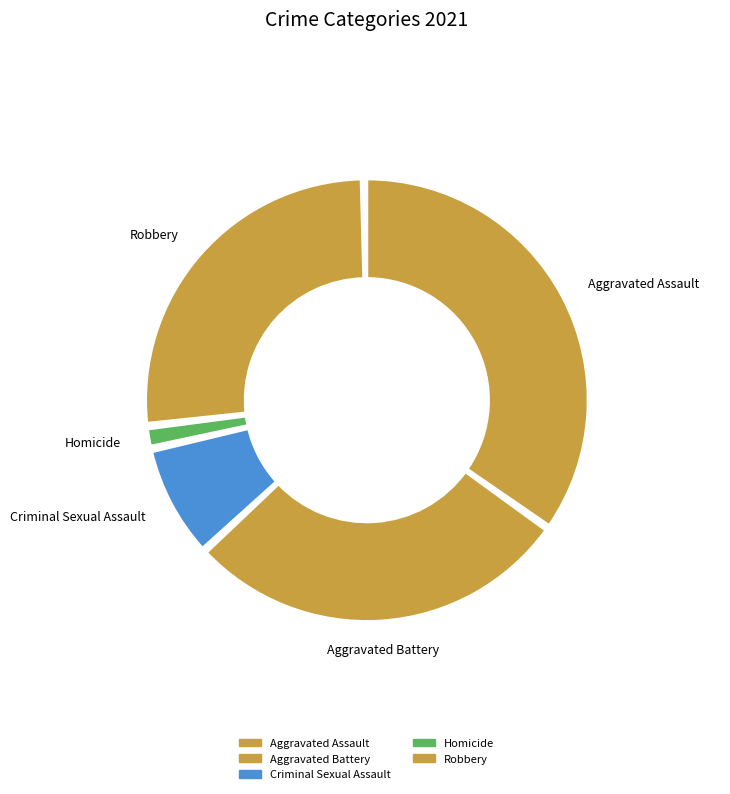

To the nearest percent, what portion does Aggravated Battery represent?

28%